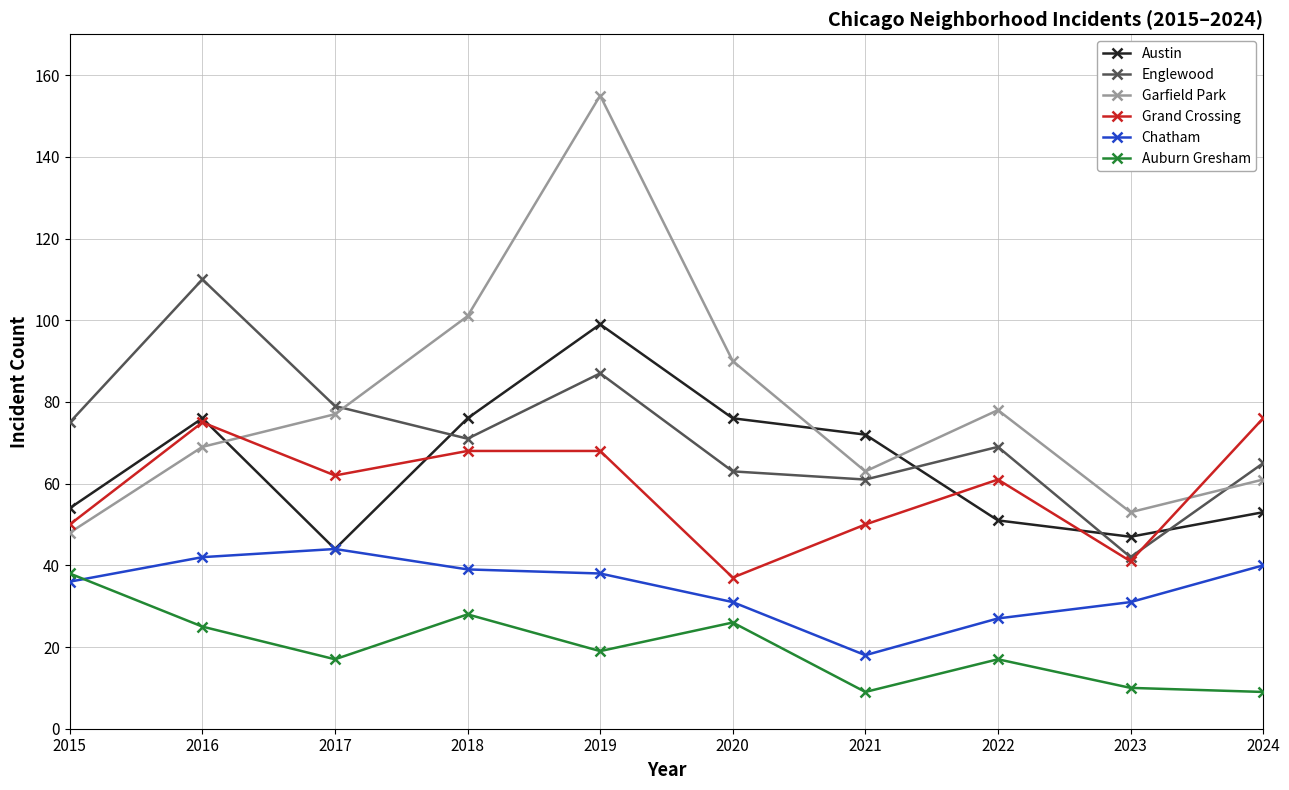

Reading left to right, list all the values displayed in this chart.

Austin: 2015=54	2016=76	2017=44	2018=76	2019=99	2020=76	2021=72	2022=51	2023=47	2024=53
Englewood: 2015=75	2016=110	2017=79	2018=71	2019=87	2020=63	2021=61	2022=69	2023=42	2024=65
Garfield Park: 2015=48	2016=69	2017=77	2018=101	2019=155	2020=90	2021=63	2022=78	2023=53	2024=61
Grand Crossing: 2015=50	2016=75	2017=62	2018=68	2019=68	2020=37	2021=50	2022=61	2023=41	2024=76
Chatham: 2015=36	2016=42	2017=44	2018=39	2019=38	2020=31	2021=18	2022=27	2023=31	2024=40
Auburn Gresham: 2015=38	2016=25	2017=17	2018=28	2019=19	2020=26	2021=9	2022=17	2023=10	2024=9